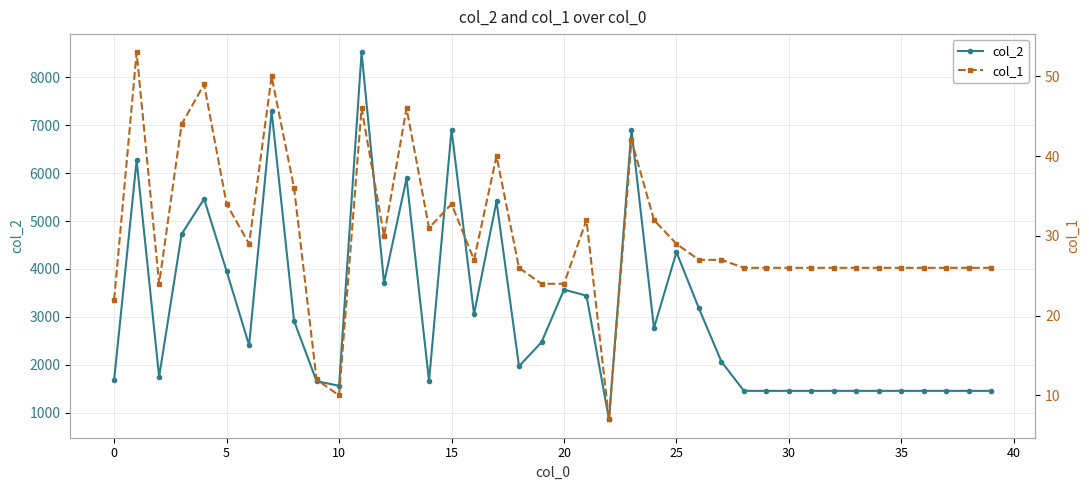

What is the highest value of the col_1 series?

53